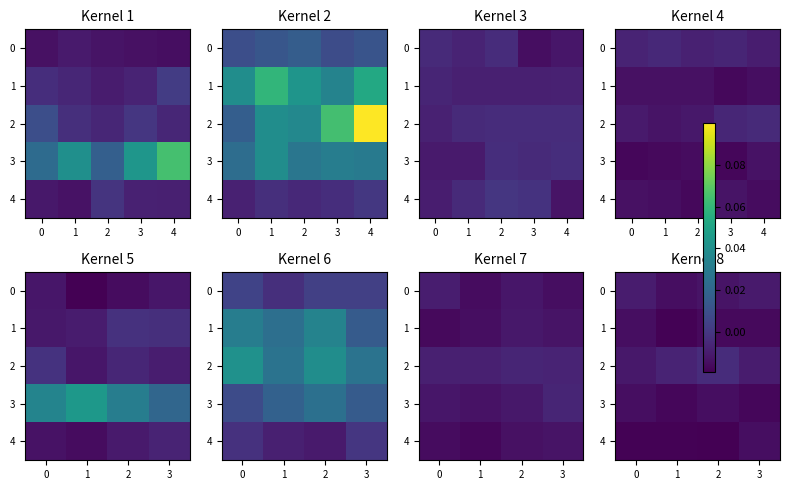

The 0 series shows -0.0 at 1. True or false?

False